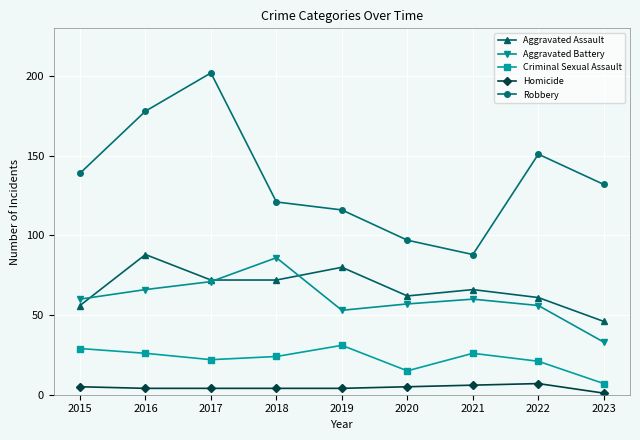

What are all the series names shown in the legend?

Aggravated Assault, Aggravated Battery, Criminal Sexual Assault, Homicide, Robbery